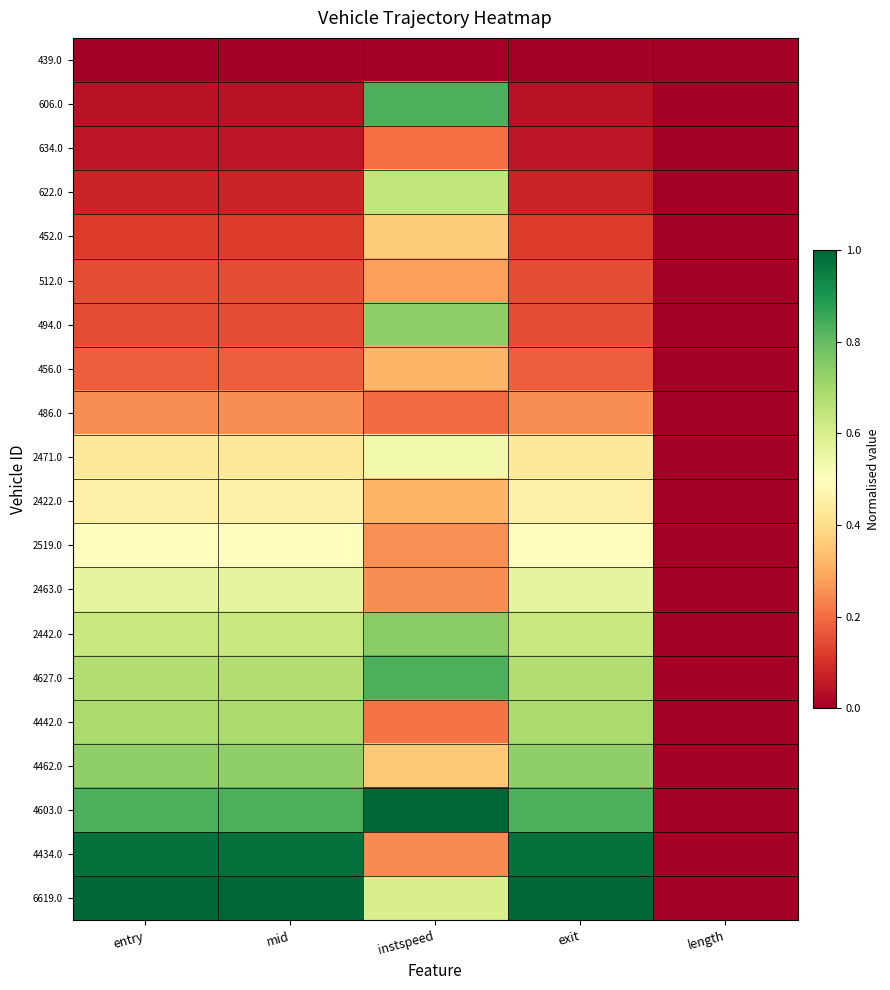

Which has a higher value, instspeed or length?

instspeed